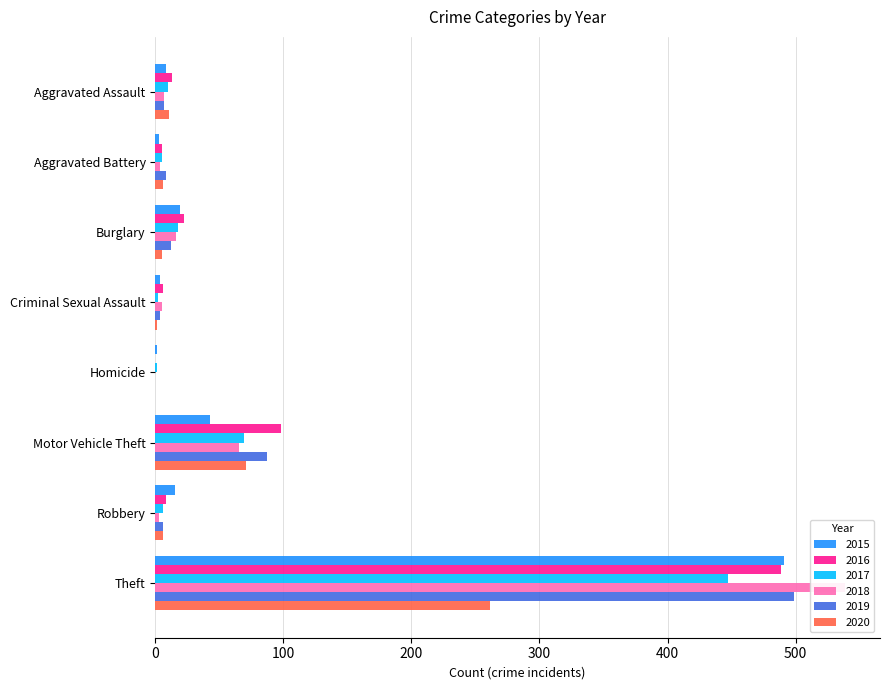

At Aggravated Assault, list the series in order from smallest to largest.

2018, 2019, 2015, 2017, 2020, 2016